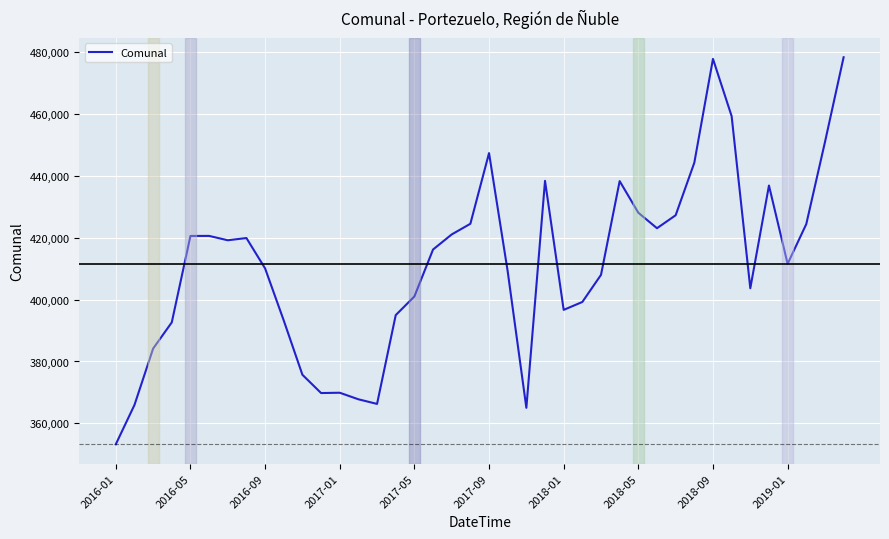

What is the greatest value displayed?

478260